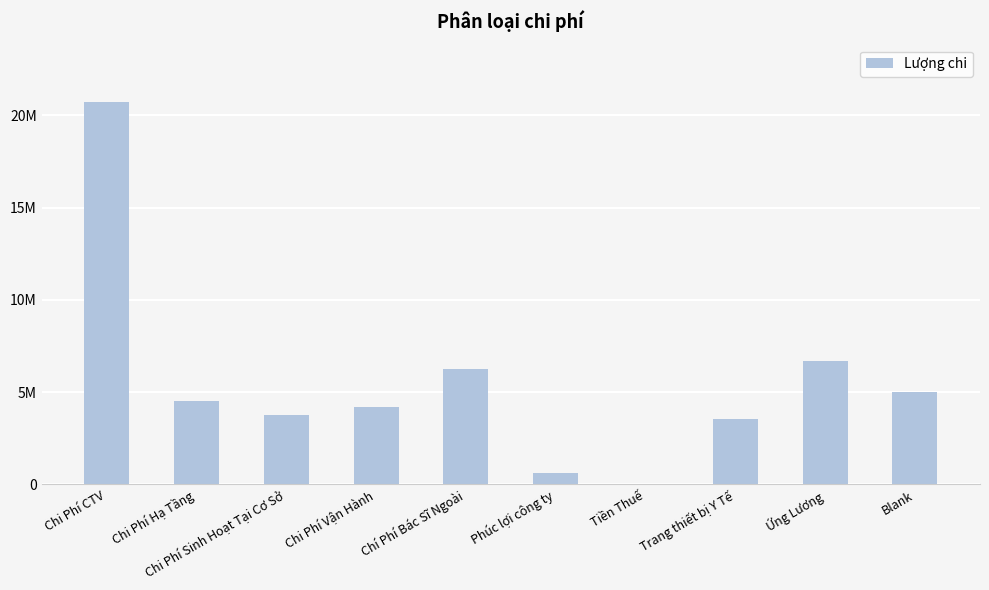

List the labels in order of value, largest first.

Chi Phí CTV, Ứng Lương, Chí Phí Bác Sĩ Ngoài, Blank, Chi Phí Hạ Tầng, Chi Phí Vận Hành, Chi Phí Sinh Hoạt Tại Cơ Sở, Trang thiết bị Y Tế, Phúc lợi công ty, Tiền Thuế